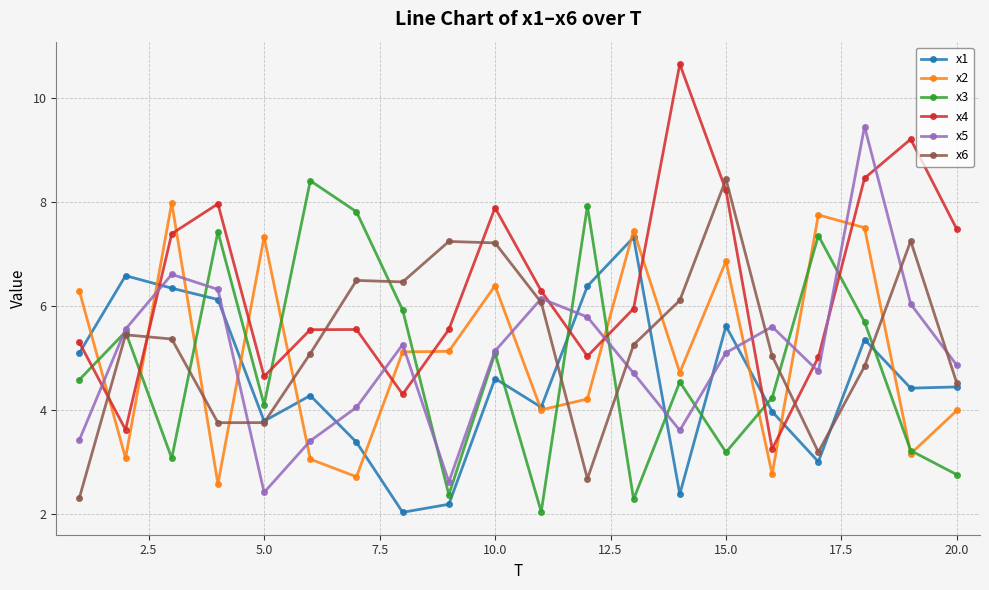

True or false: x4 and x3 cross at least once.

True